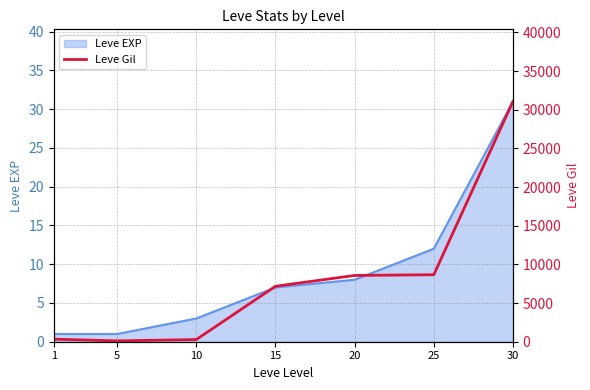

Reading left to right, extract all data points from this chart.

1=330	5=110	10=280	15=7170	20=8570	25=8660	30=31070